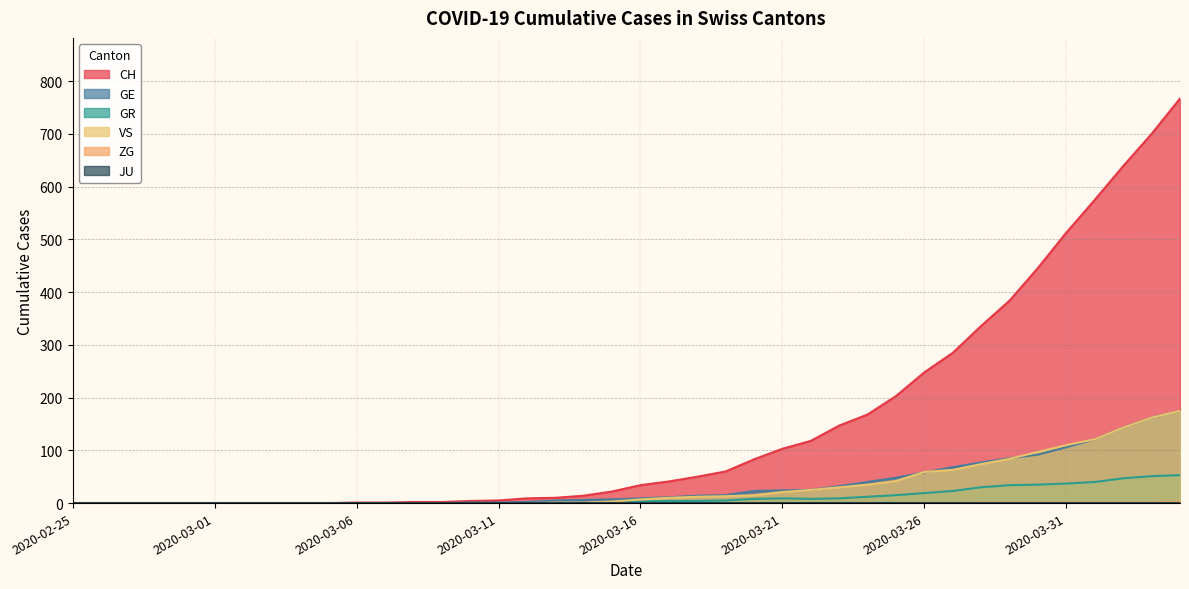

At how many categories does at least one series exceed 599?

3